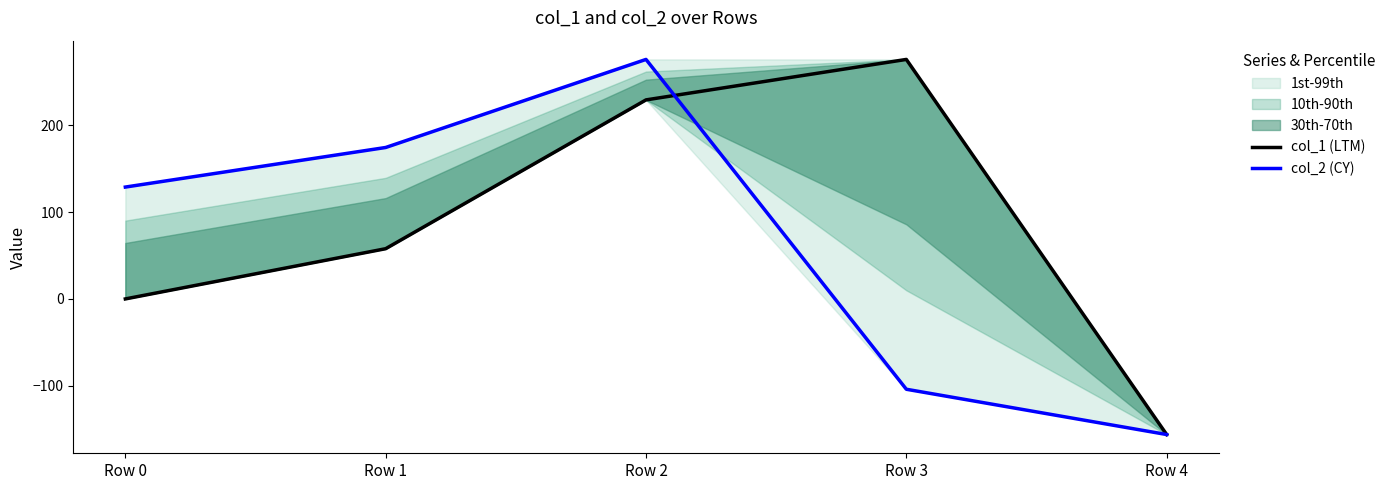

Rank the series at Row 2 from lowest to highest value.

col_1 (LTM), col_2 (CY)